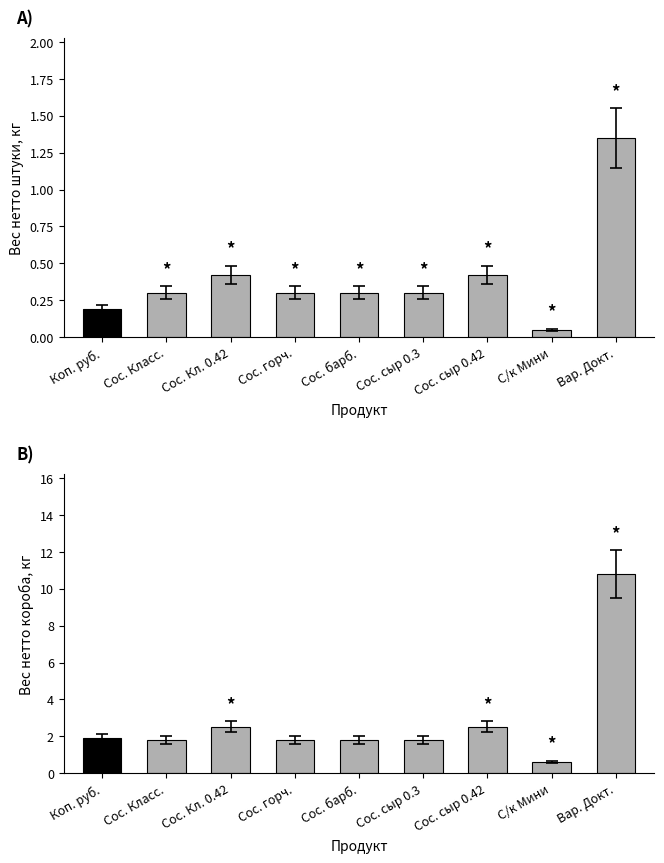

Which series changed the most between Сос. Класс. and Сос. сыр 0.3?

Вес нетто штуки, кг